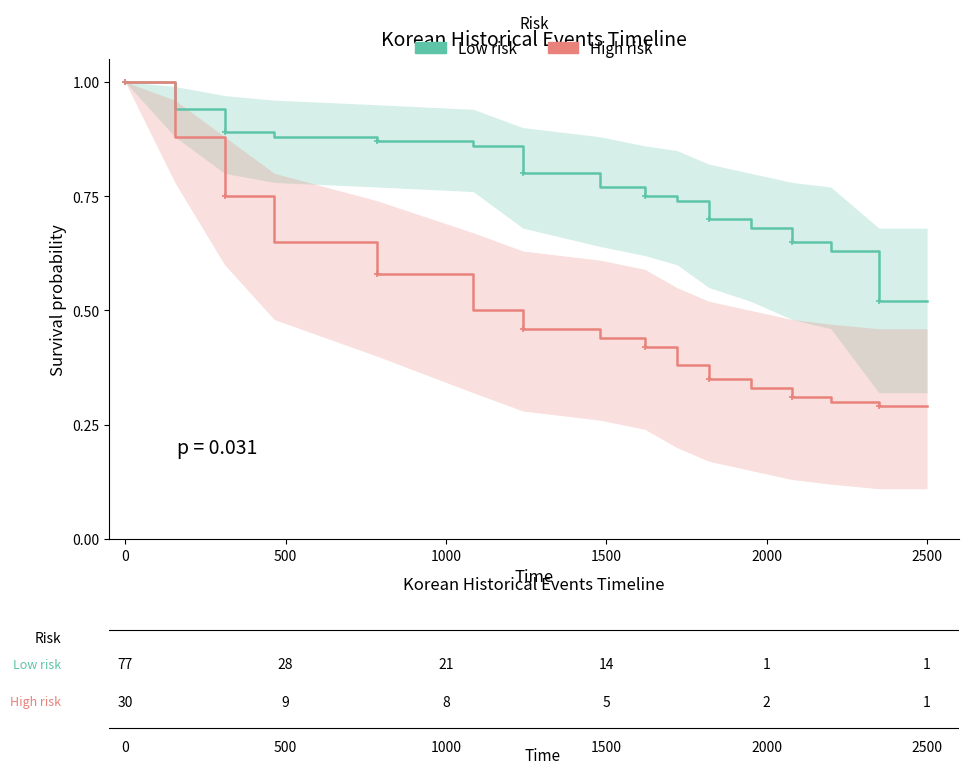

Reading left to right, list all the values displayed in this chart.

Low risk: 1.0	0.9	0.9	0.9	0.9	0.9	0.8	0.8	0.8	0.7	0.7	0.7	0.7	0.6	0.5	0.5
High risk: 1.0	0.9	0.8	0.7	0.6	0.5	0.5	0.4	0.4	0.4	0.3	0.3	0.3	0.3	0.3	0.3